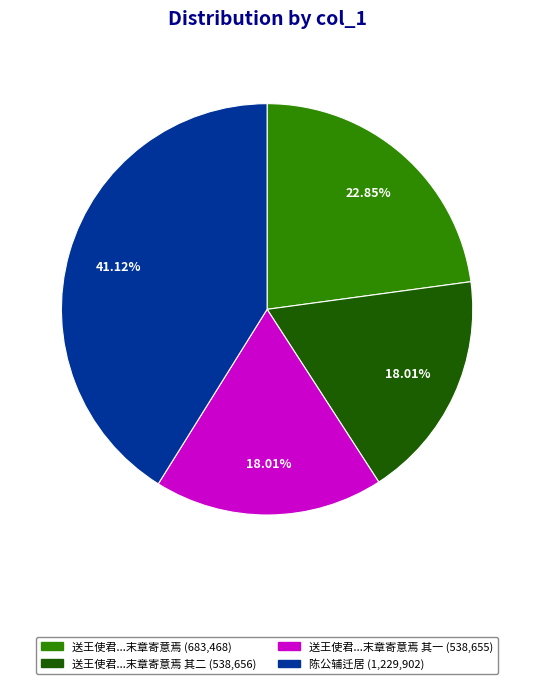

Is there any slice that represents more than half of the pie?

No